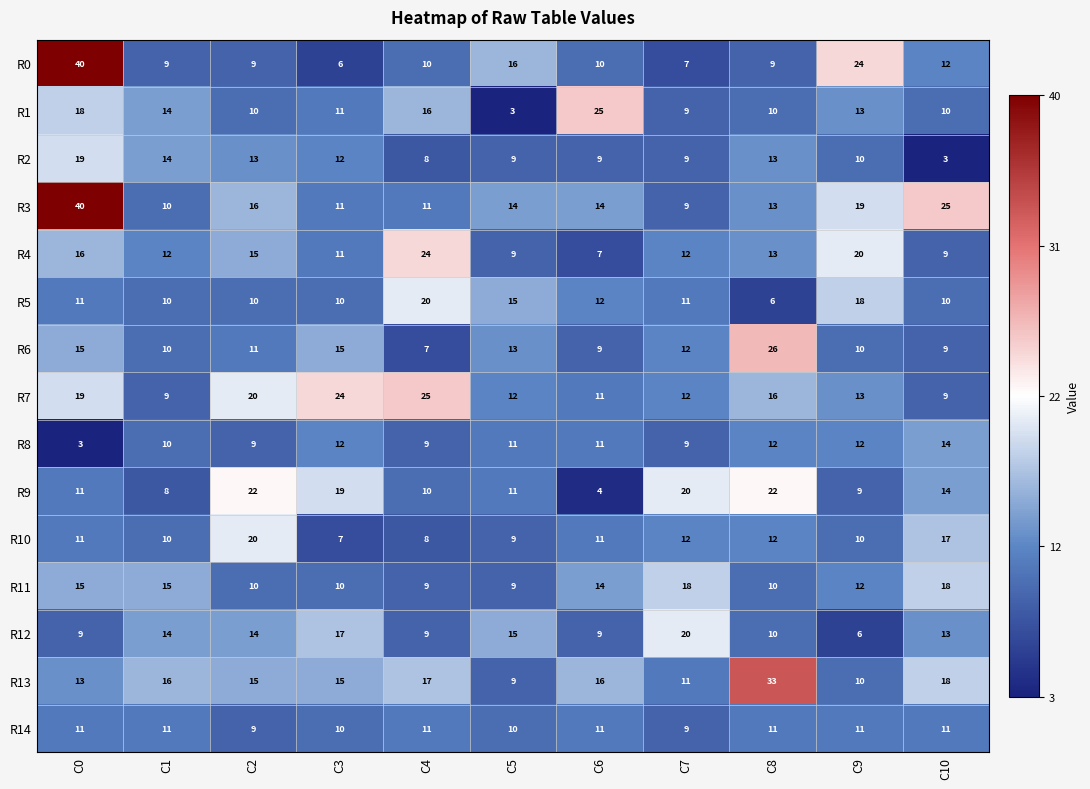

What is the average value of the R12 series?

12